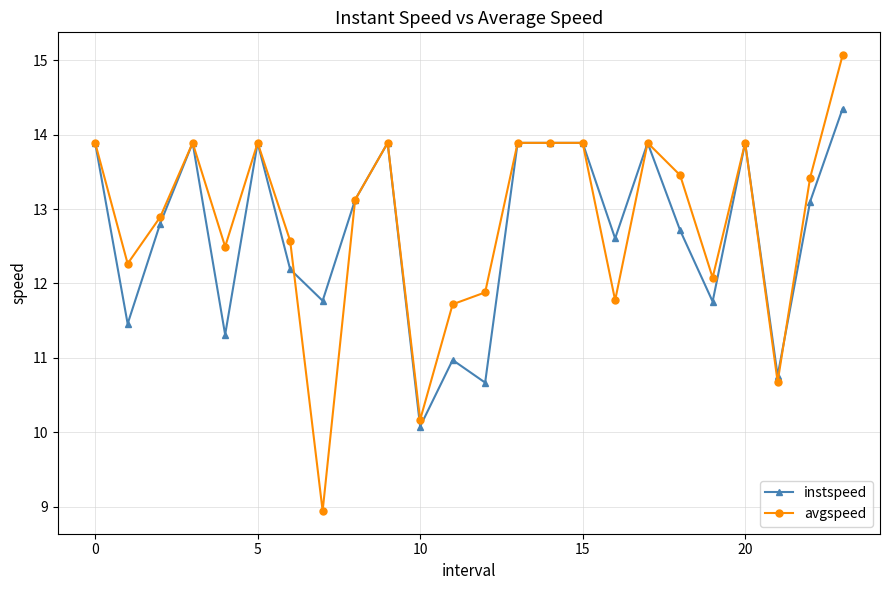

Which series has the largest range (max minus min)?

avgspeed